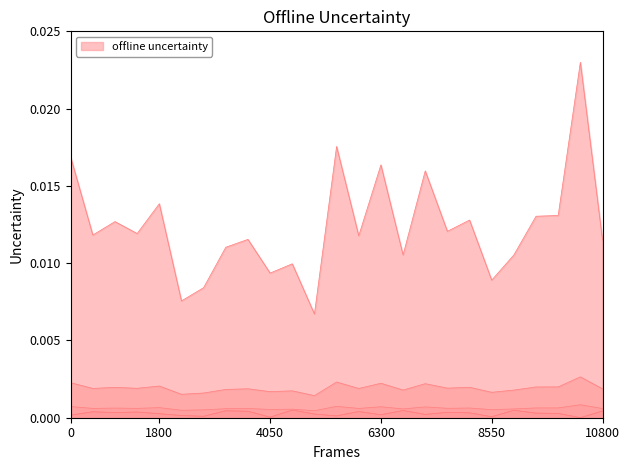

The value of circunferencia_normal at 91380024 is 0.0. True or false?

False